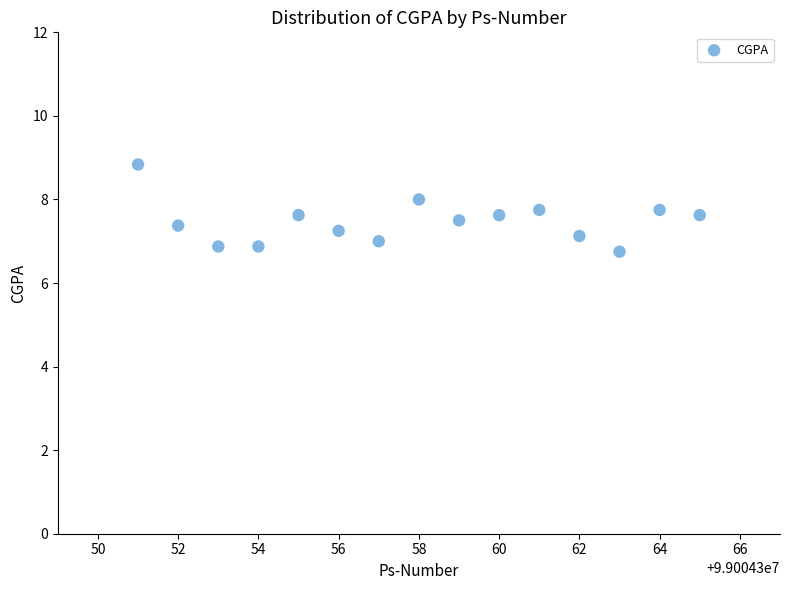

What is the range of Y values (max minus min)?

2.1